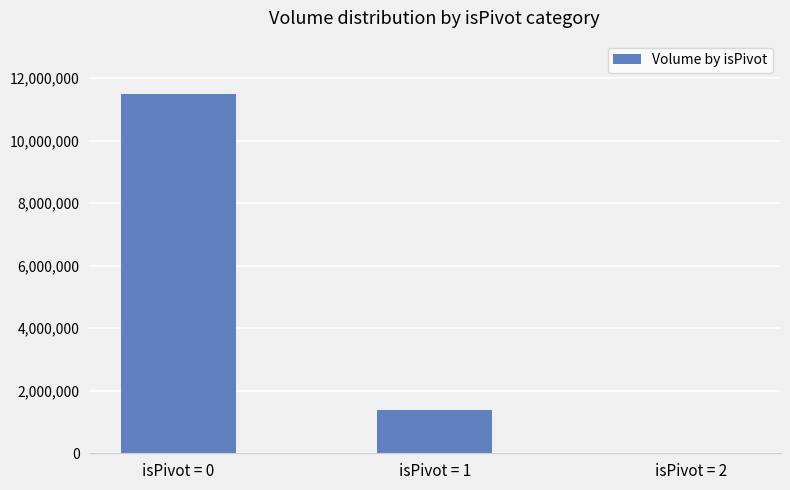

Count the values in the range 0 to 11474611.

3